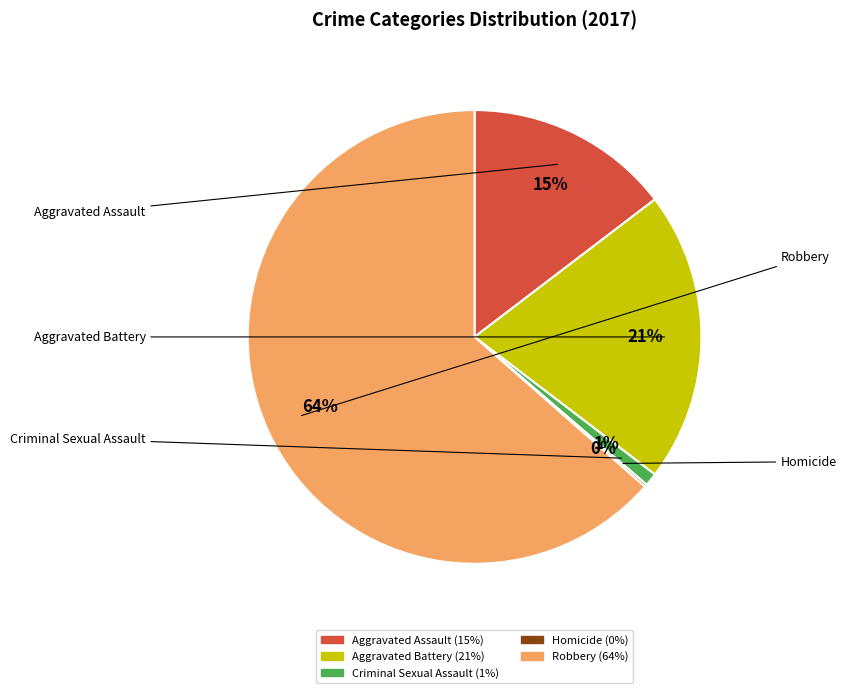

The Aggravated Battery slice represents 21% of the pie. True or false?

True